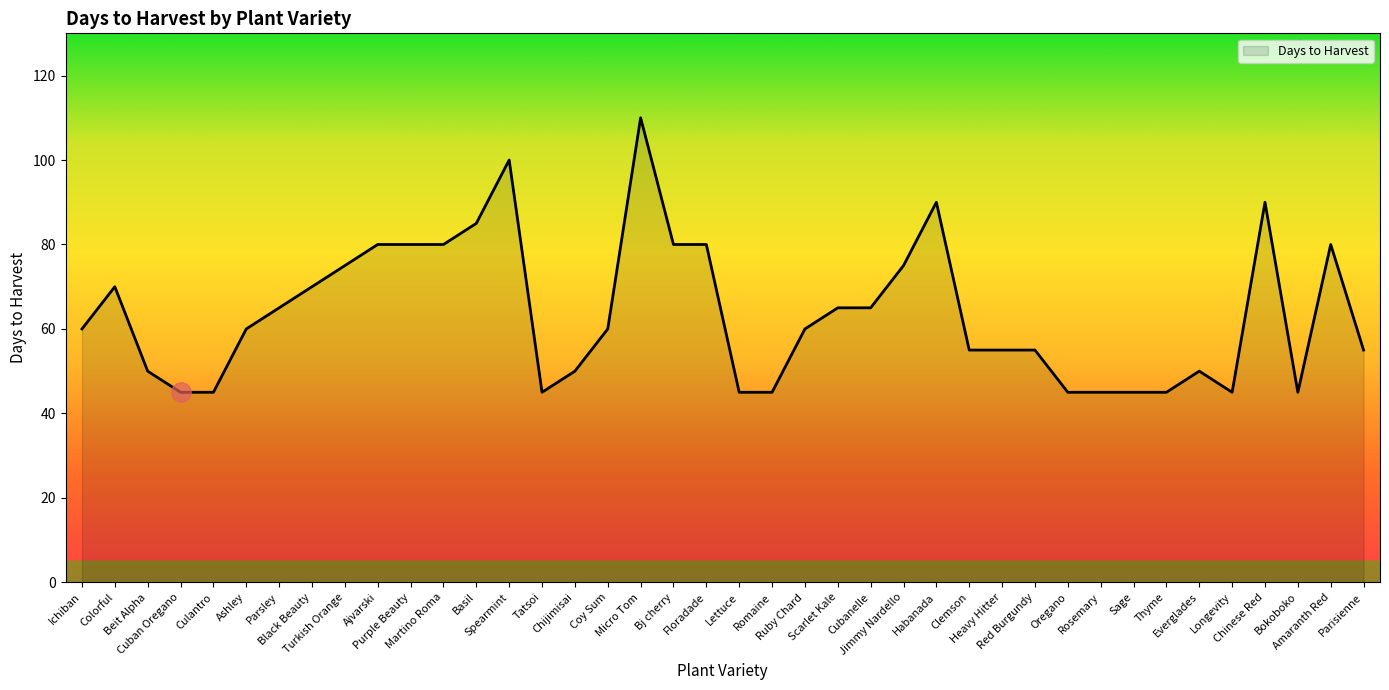

Reading right to left, list all the values displayed in this chart.

Parisienne=55	Amaranth Red=80	Bokoboko=45	Chinese Red=90	Longevity=45	Everglades=50	Thyme=45	Sage=45	Rosemary=45	Oregano=45	Red Burgundy=55	Heavy Hitter=55	Clemson=55	Habanada=90	Jimmy Nardello=75	Cubanelle=65	Scarlet Kale=65	Ruby Chard=60	Romaine=45	Lettuce=45	Floradade=80	Bj cherry=80	Micro Tom=110	Coy Sum=60	Chijimisai=50	Tatsoi=45	Spearmint=100	Basil=85	Martino Roma=80	Purple Beauty=80	Ajvarski=80	Turkish Orange=75	Black Beauty=70	Parsley=65	Ashley=60	Culantro=45	Cuban Oregano=45	Beit Alpha=50	Colorful=70	Ichiban=60